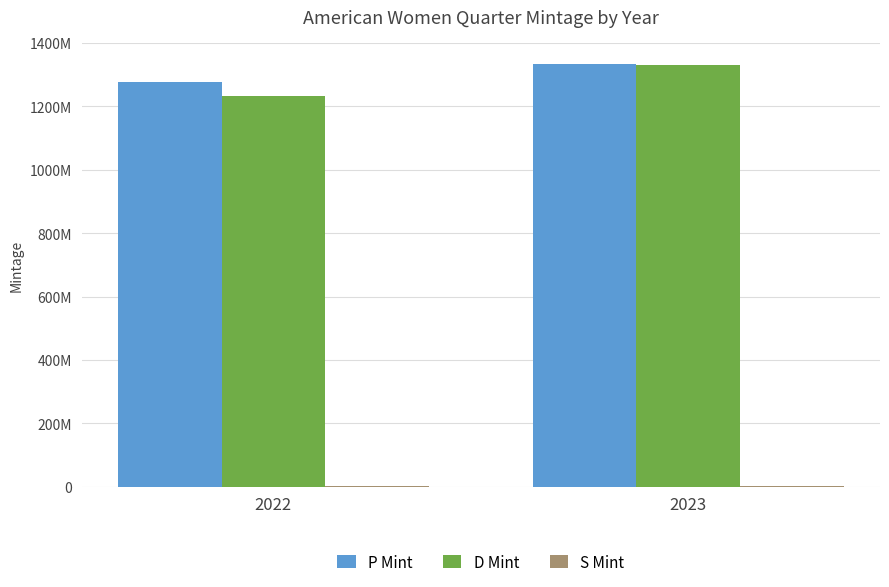

Does the chart contain stacked bars?

No